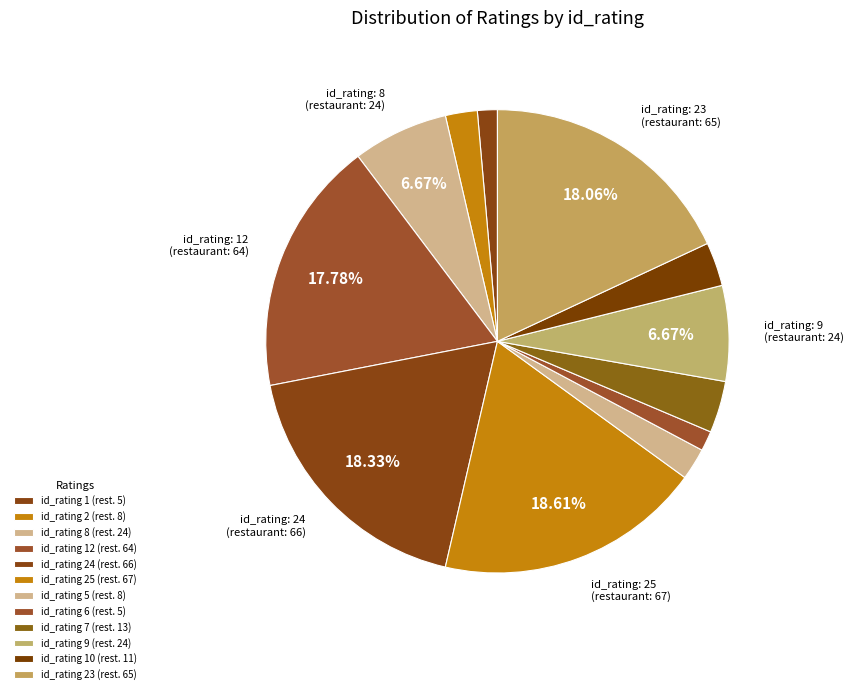

How many slices are in this pie chart?

12